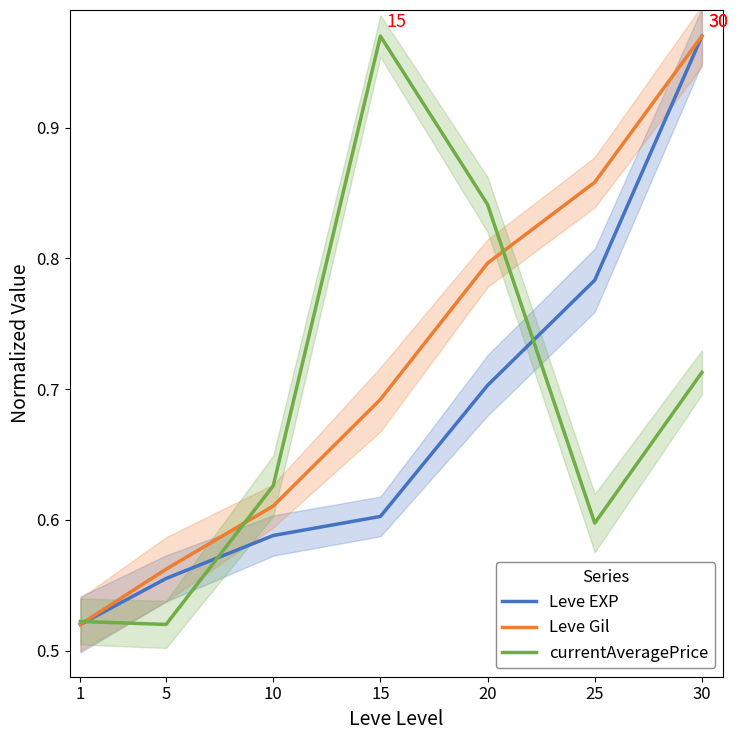

Which series has the largest total across all categories?

Leve Gil